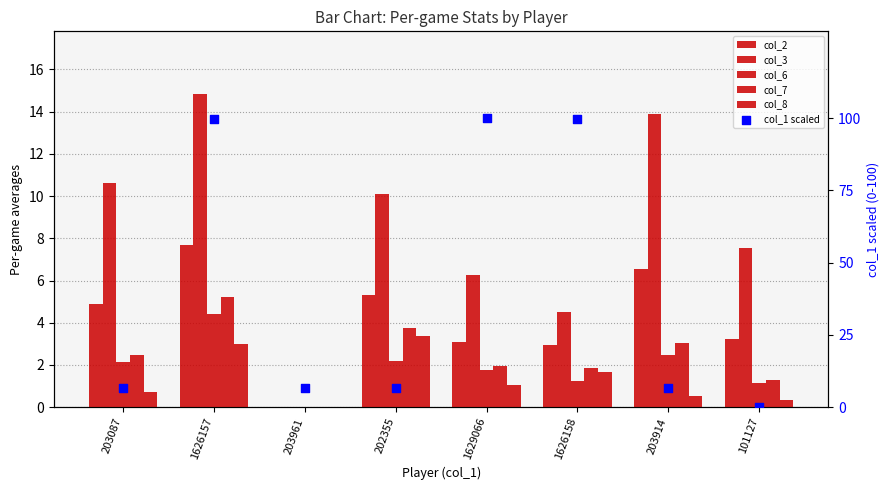

Which series has the largest Y range (max minus min)?

col_1 scaled